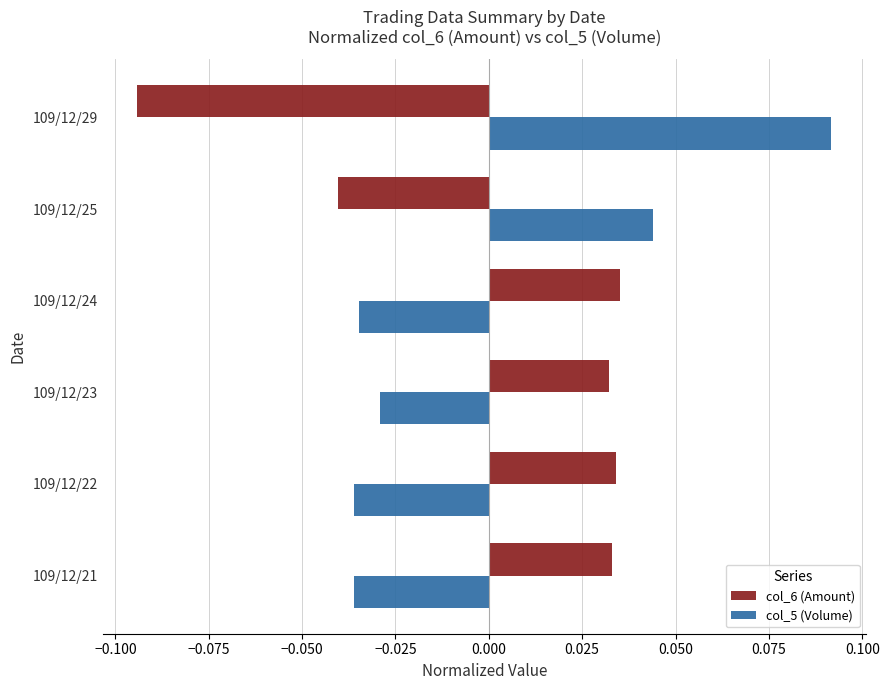

The col_5 (Volume) series shows -0.1 at 109/12/21. True or false?

False